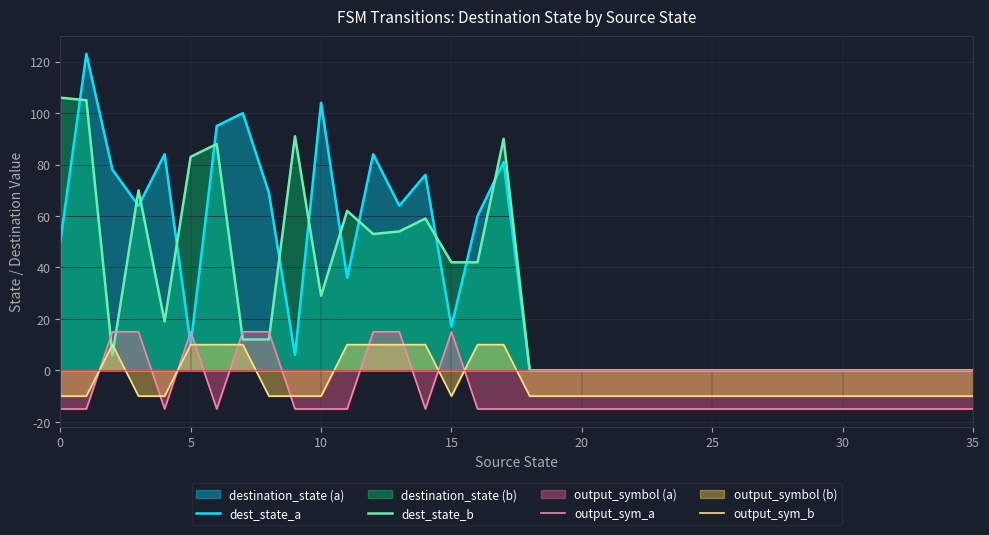

How many negative values does the output_sym_b series have?

26